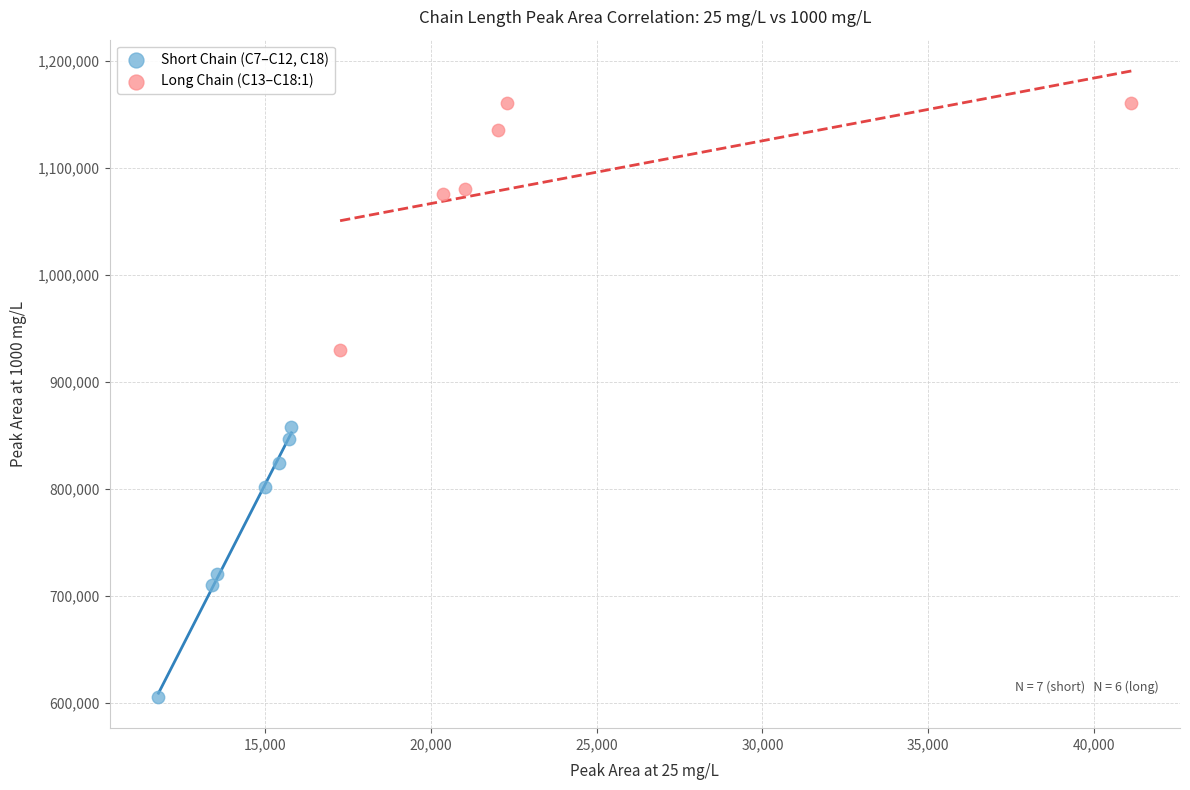

What are all the series names shown in the legend?

Short Chain (C7–C12, C18), Long Chain (C13–C18:1)